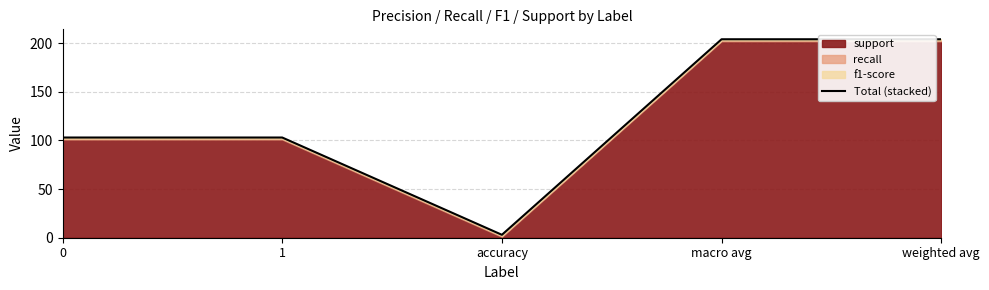

What is the difference between the values at 1 and macro avg?

101